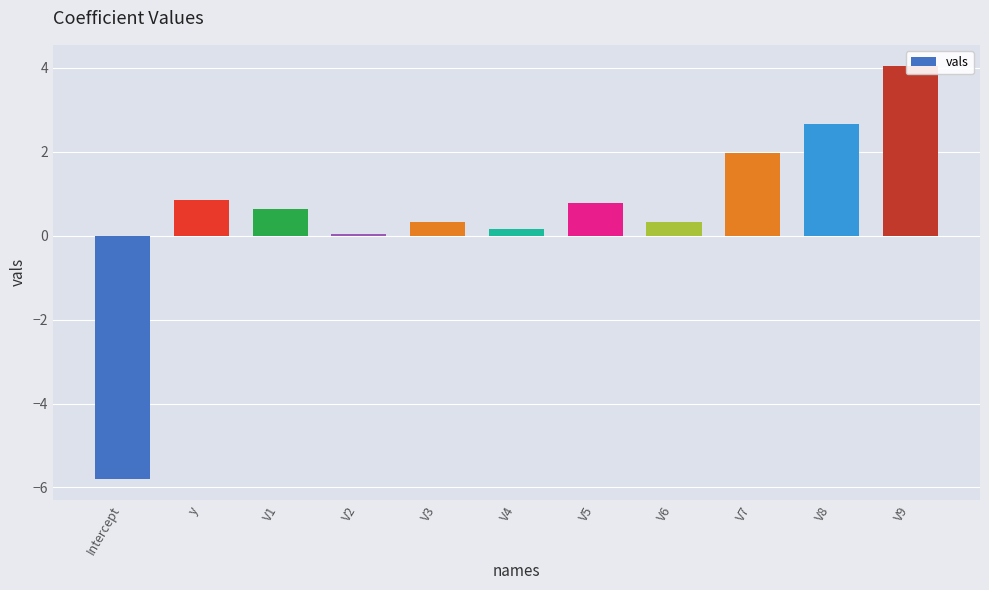

What is the difference between the second highest and second lowest values?

2.6